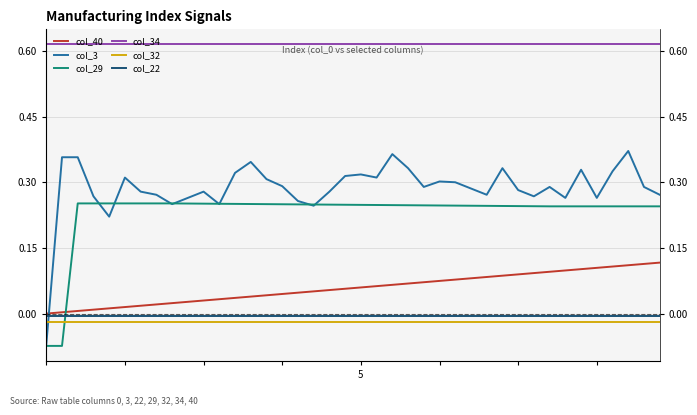

Which has a higher value, 9 or 3?

9